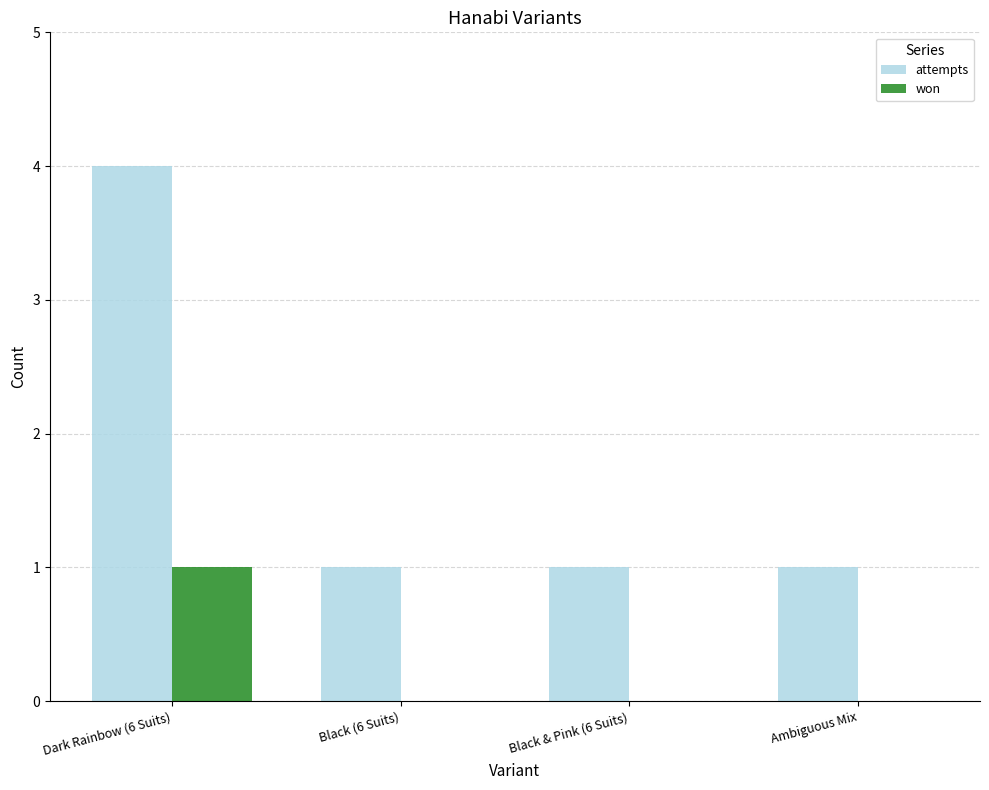

How many series are shown in this chart?

2